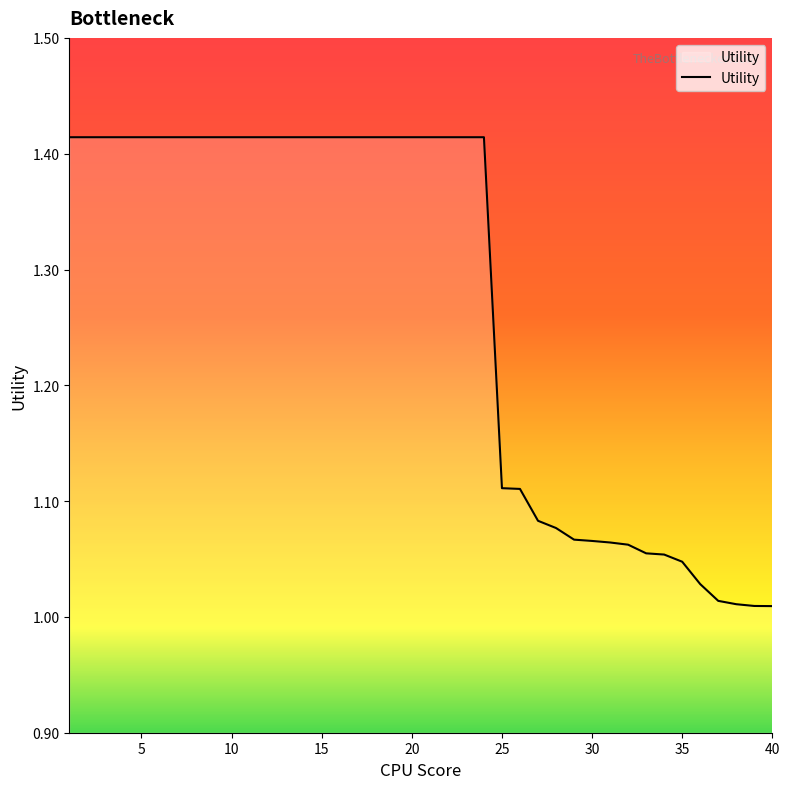

What is the difference between the maximum and minimum values?

0.4